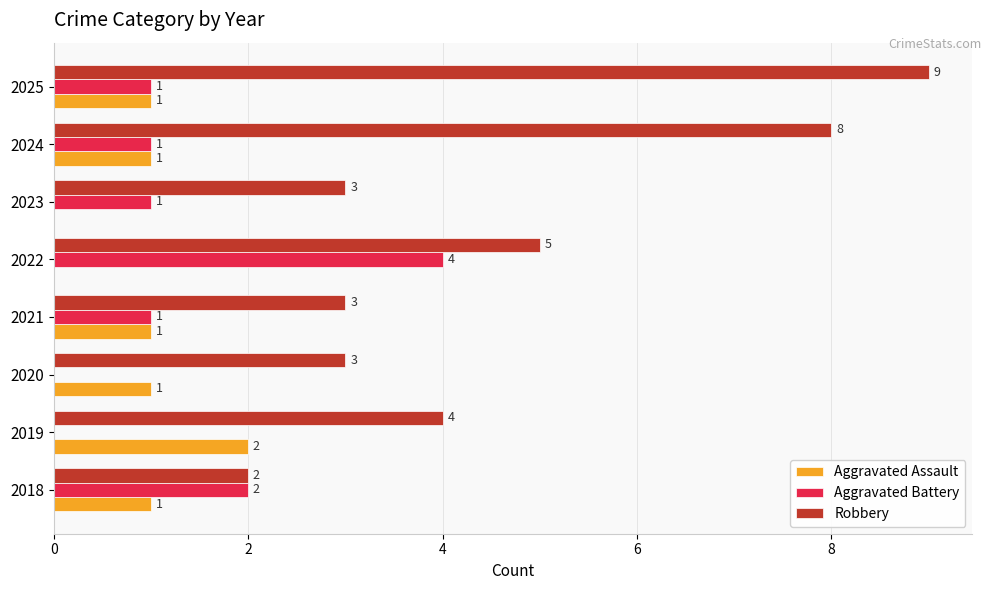

What is the sum of the Robbery values at 2021 and 2024?

11